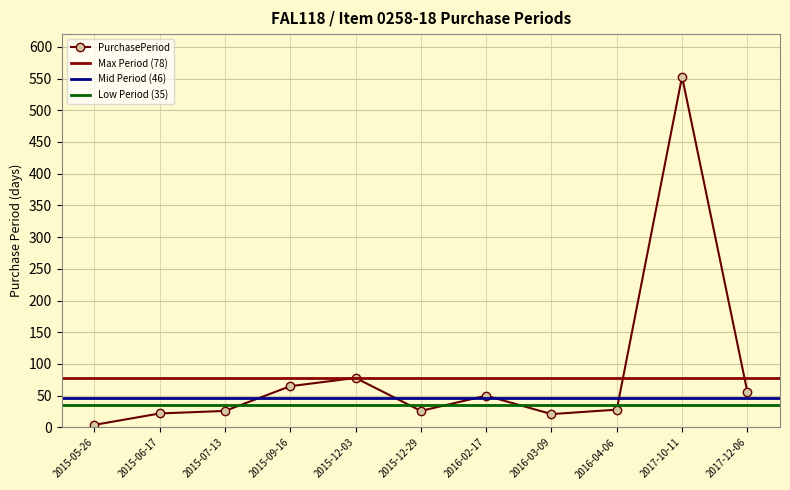

What is the change in value from 2015-06-17 to 2015-12-29?

+4